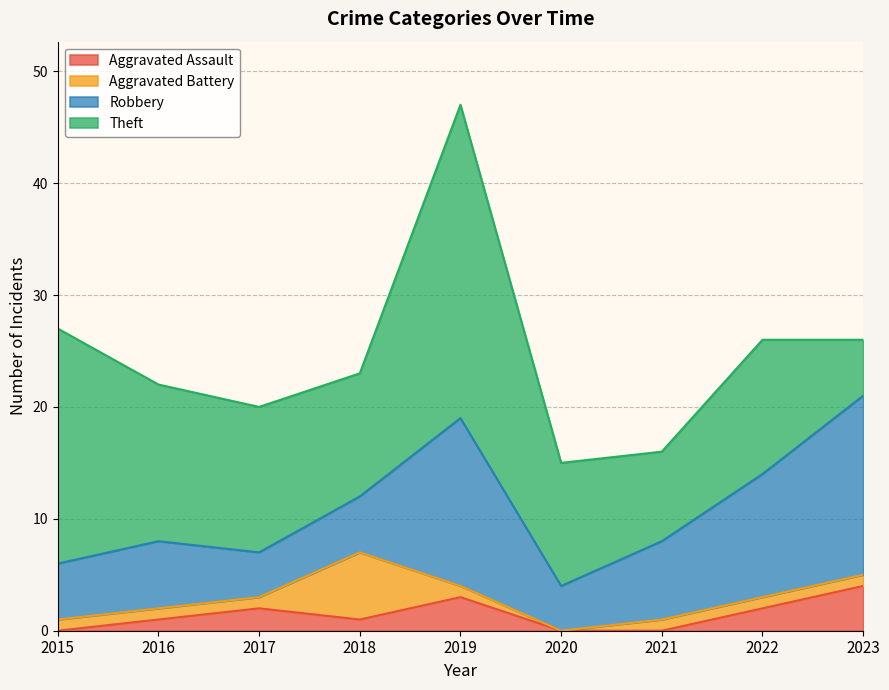

How many data points in Theft are above 12?

4